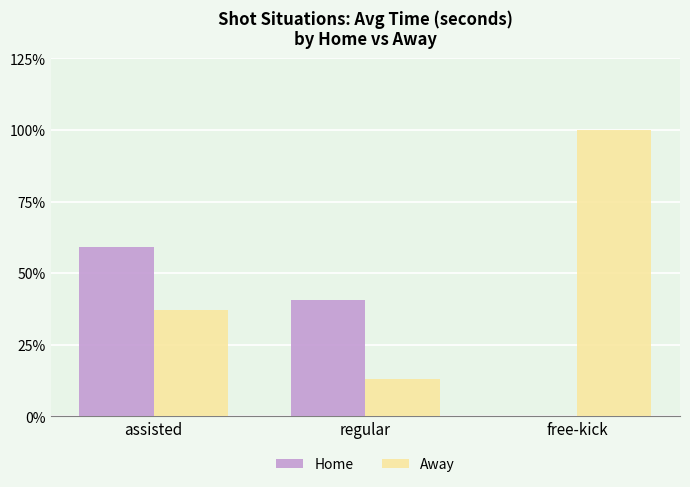

Reading left to right, transcribe all the data shown in this chart.

Home: 59.1	40.5	0.0
Away: 37.0	13.1	100.0